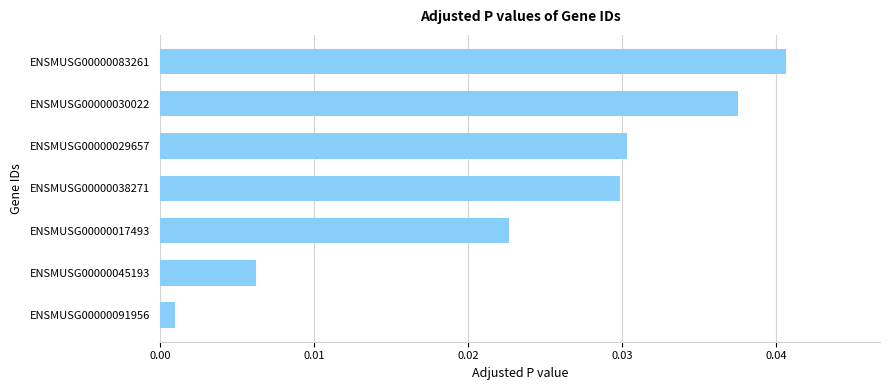

At which label is the value closest to 0?

ENSMUSG00000091956